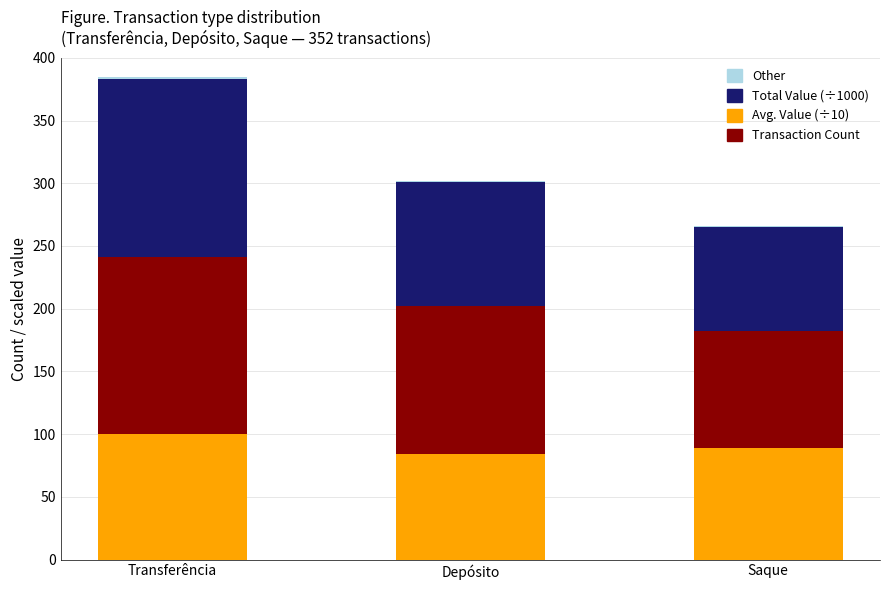

What is the approximate value of Avg. Value (÷10) at Transferência?

100